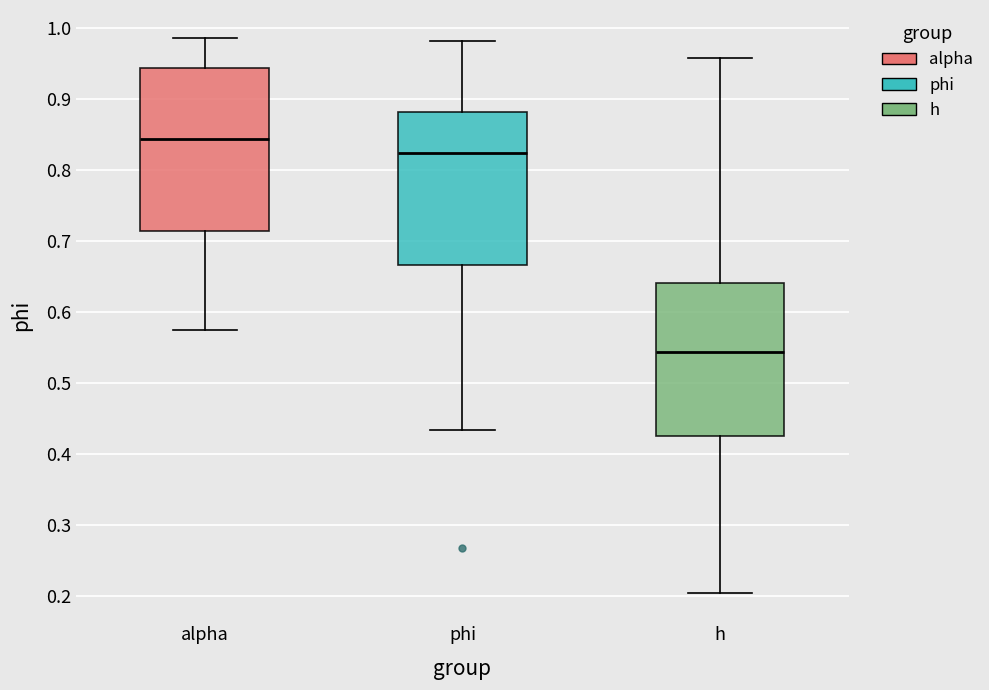

Comparing the boxes themselves (not the whiskers), which one is the tallest?

alpha